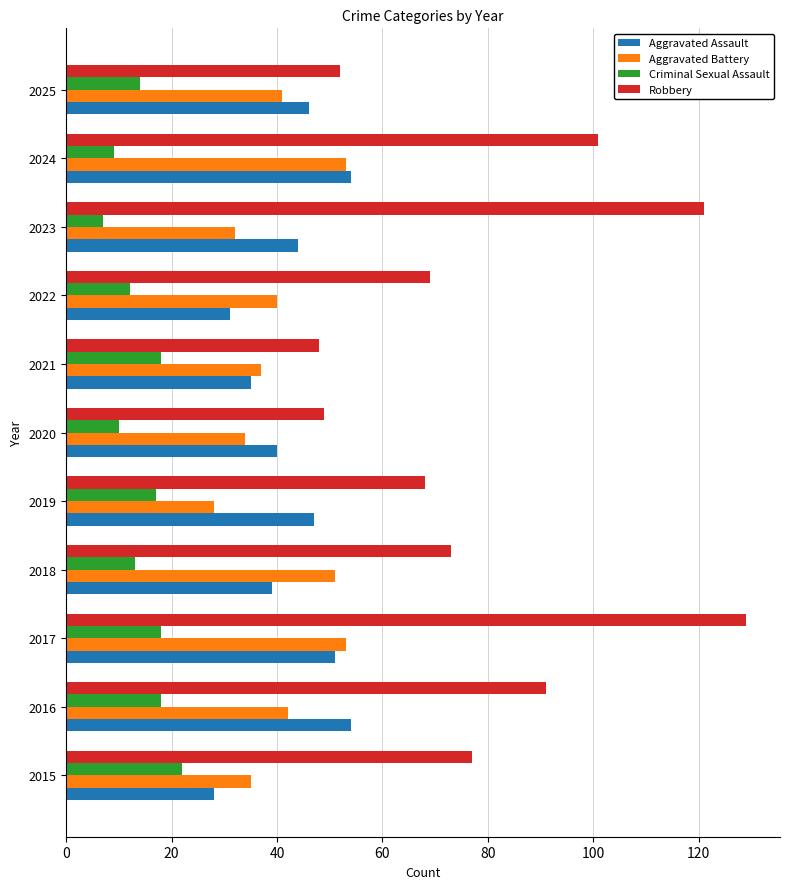

Rank the series at 2019 from highest to lowest value.

Robbery, Aggravated Assault, Aggravated Battery, Criminal Sexual Assault